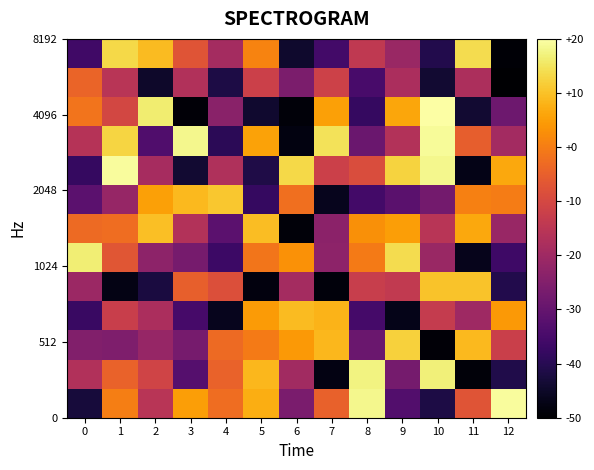

Which category has the lowest value across all series?

12